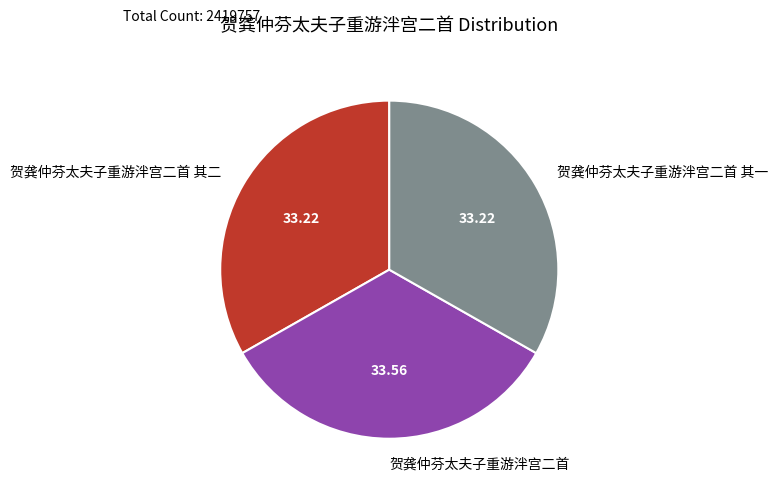

Combined, do 贺龚仲芬太夫子重游泮宫二首 其二 and 贺龚仲芬太夫子重游泮宫二首 account for over 50%?

Yes